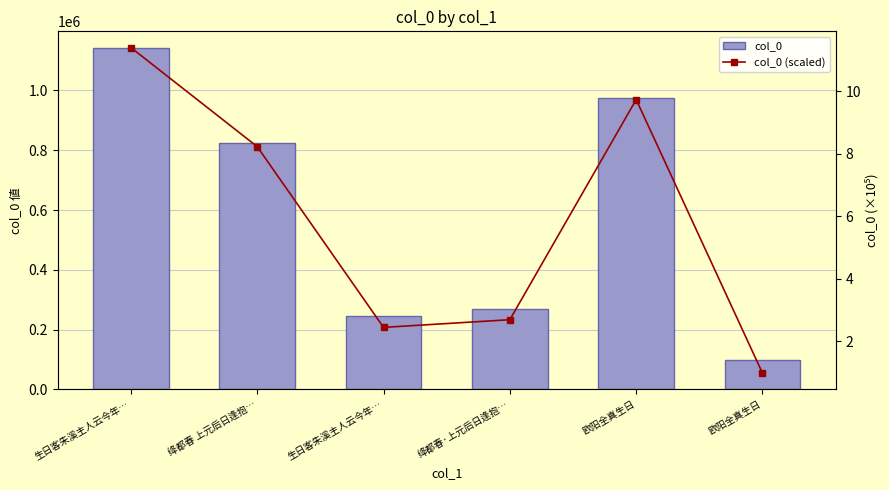

How many groups of bars are there?

6